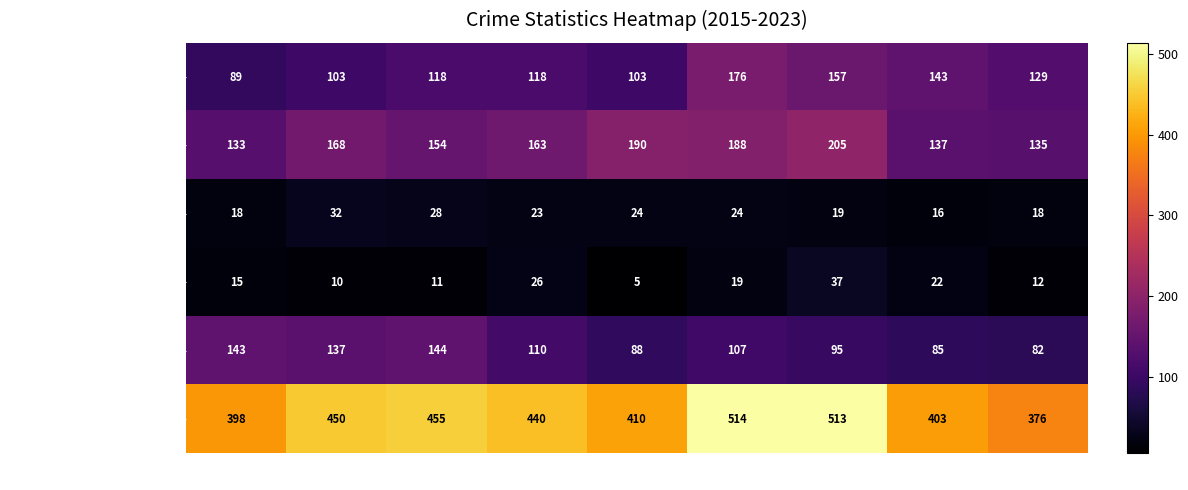

What is the approximate value of Criminal Sexual Assault at 2023?

18